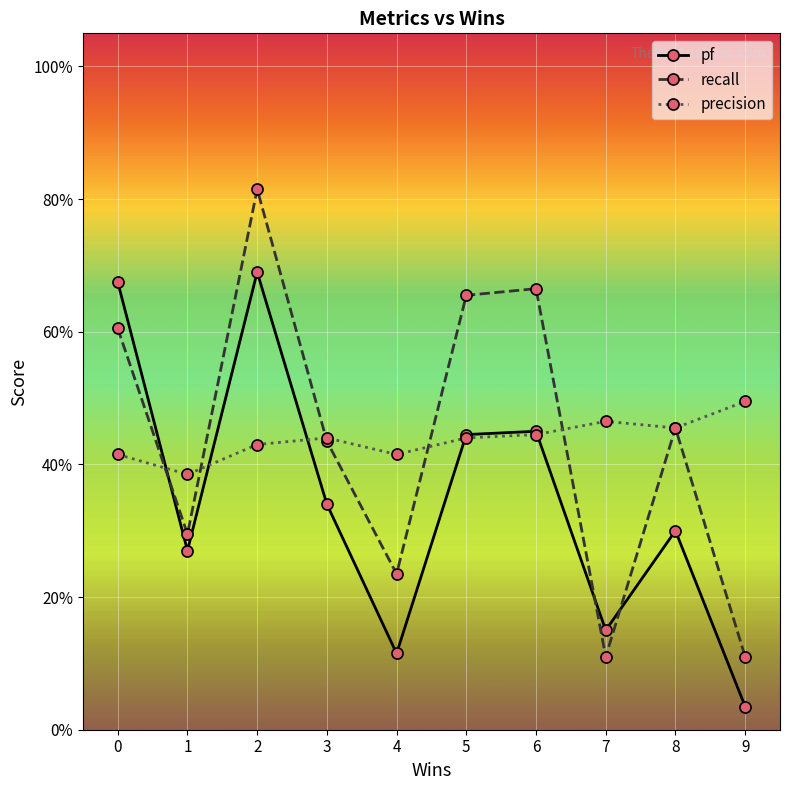

What is the lowest value of the precision series?

0.4